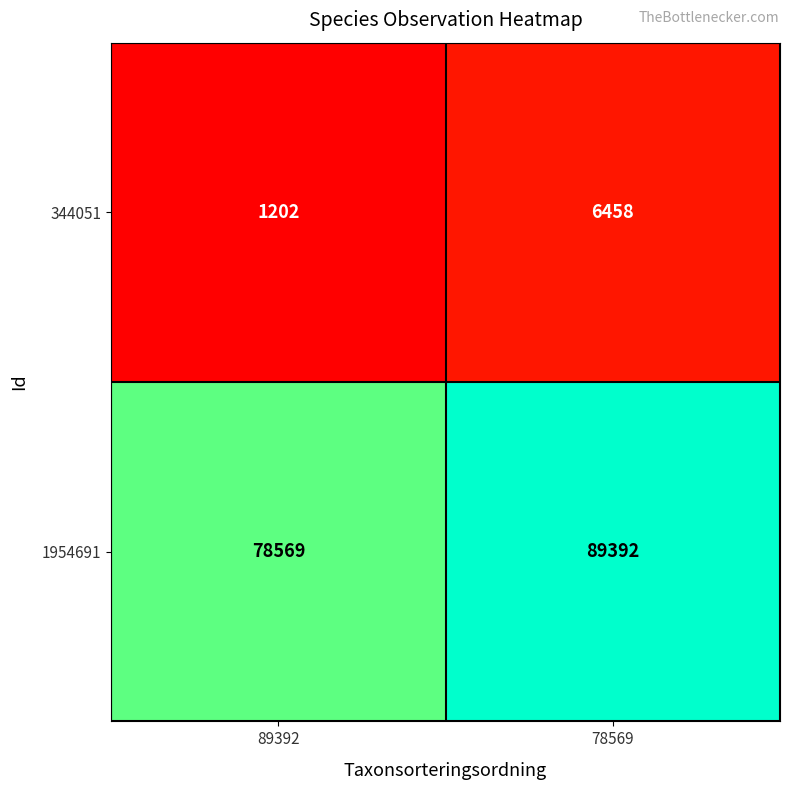

Where is 1954691 nearest to the value 83980?

89392